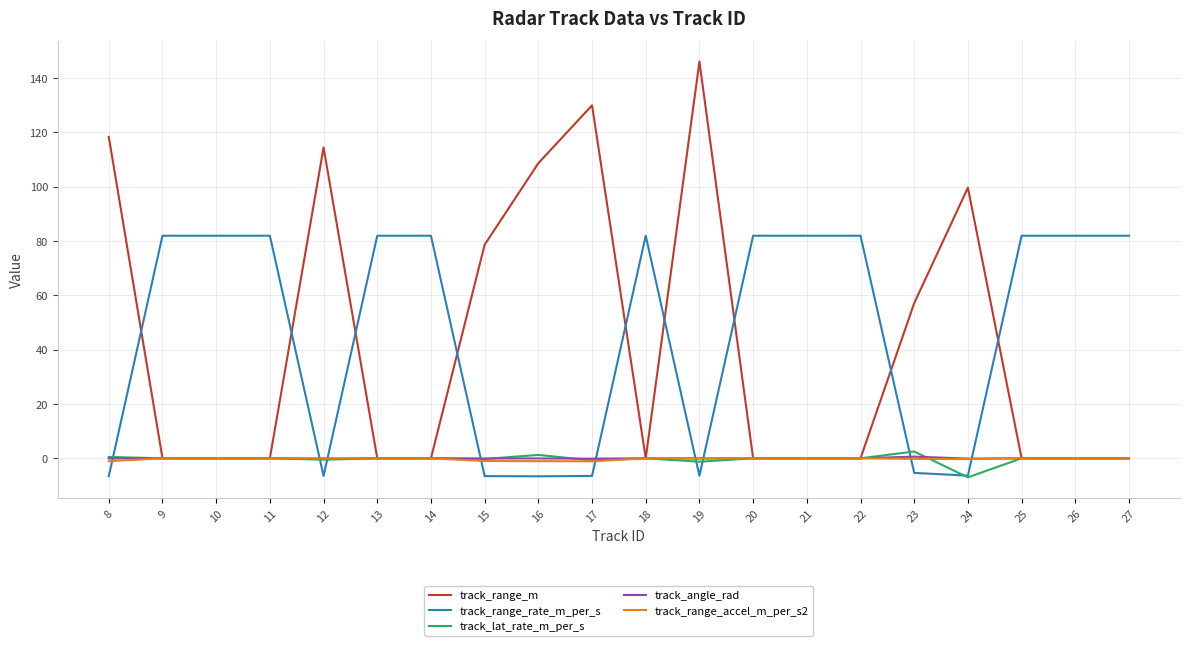

What is the total value across all series at 27?

81.9